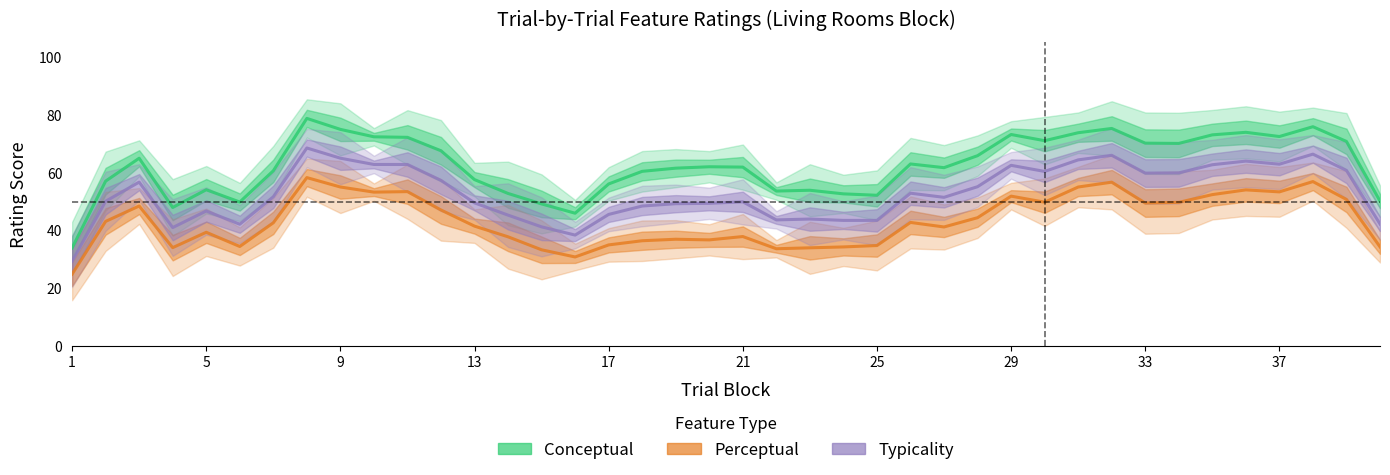

At 40, list the series in order from smallest to largest.

perceptual, typicality, conceptual